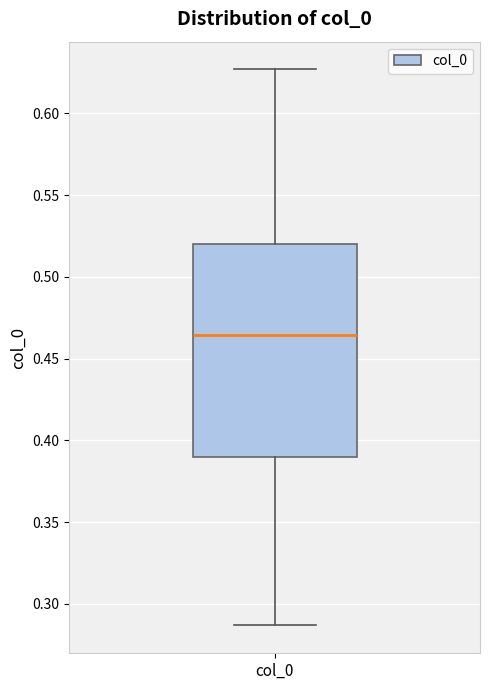

Read this box plot against the y-axis: the position of the median line, the range covered by the box, and the ends of both whiskers. The values are not printed on the chart, so give them approximately, as read against the axis.

median 0.465, box 0.390 to 0.520, whiskers 0.285 to 0.625